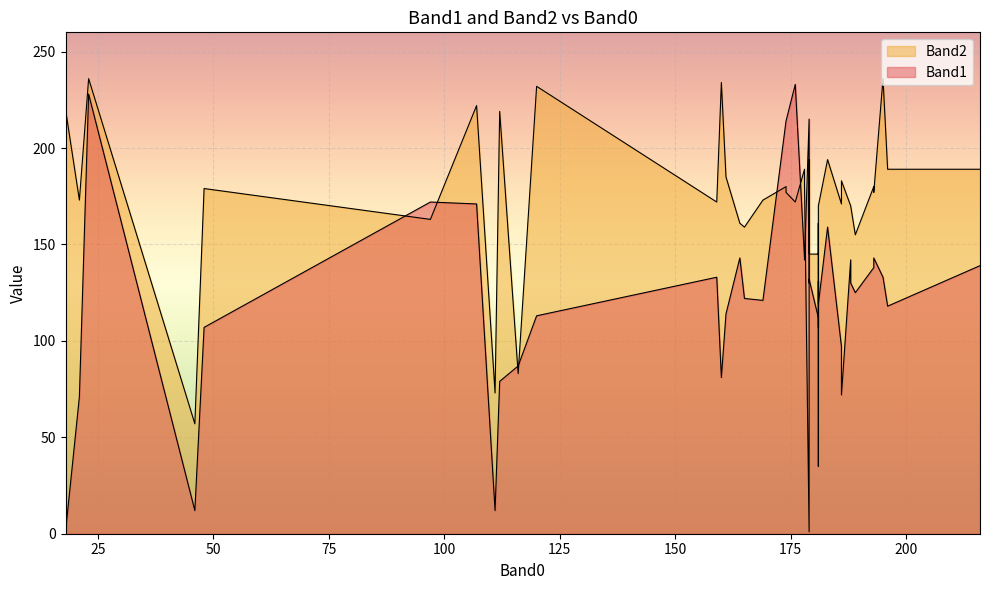

What are all the series names shown in the legend?

Band1, Band2